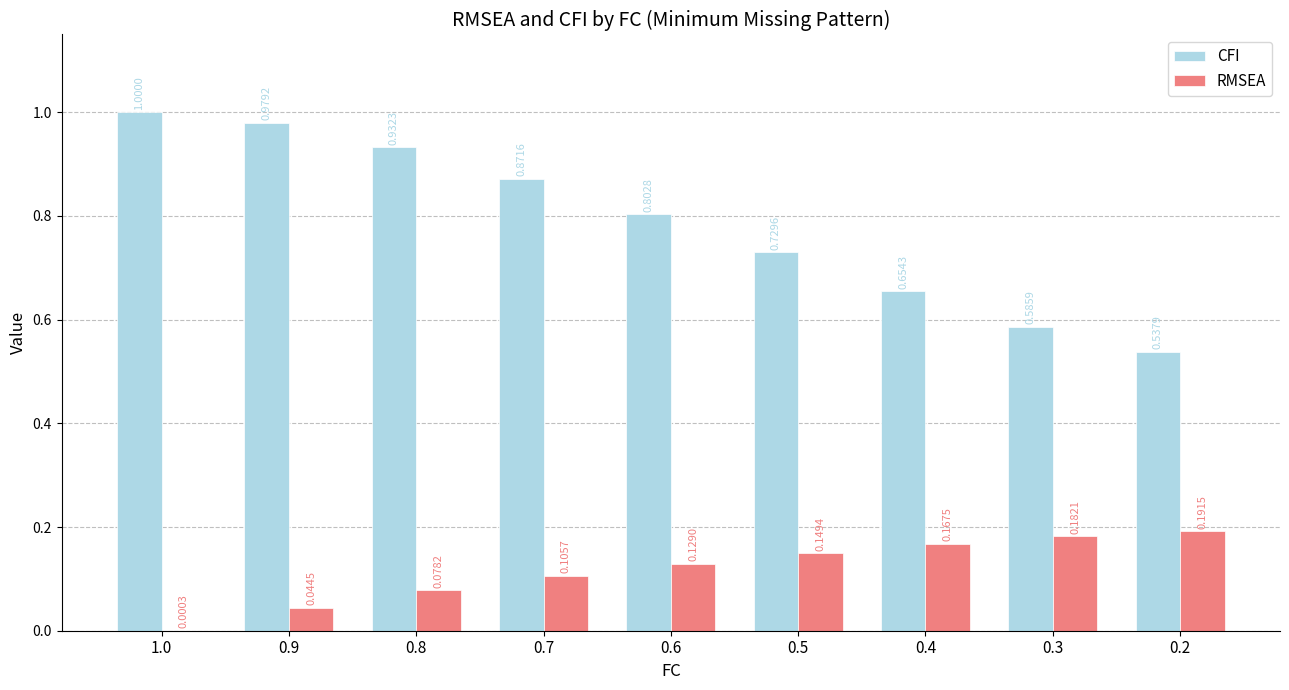

What is the sum of all CFI values?

7.1